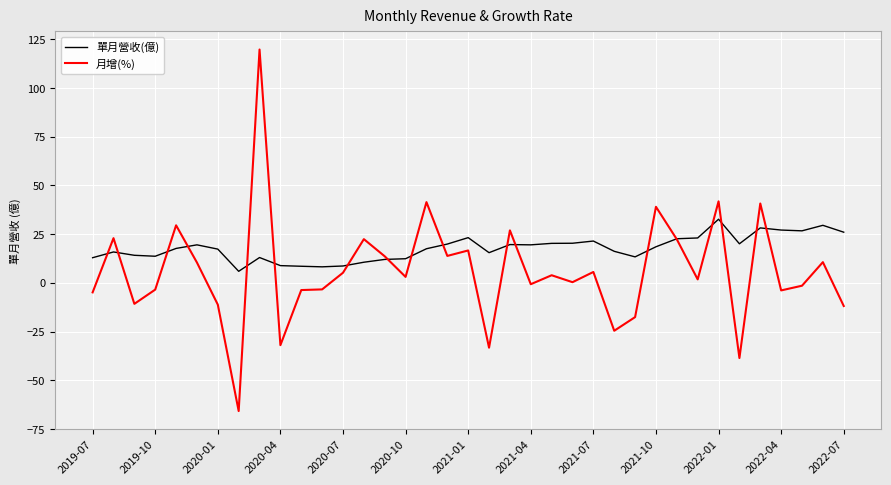

True or false: 單月營收(億) and 月增(%) cross at least once.

True